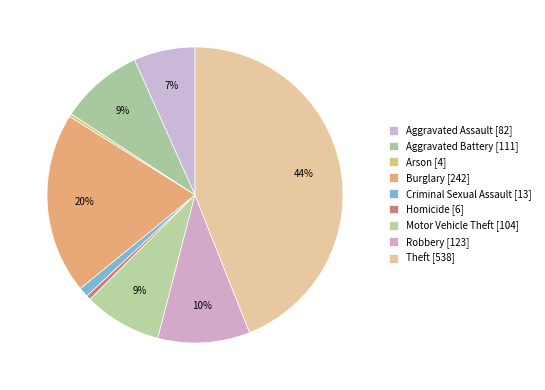

How many segments does this pie chart have?

9